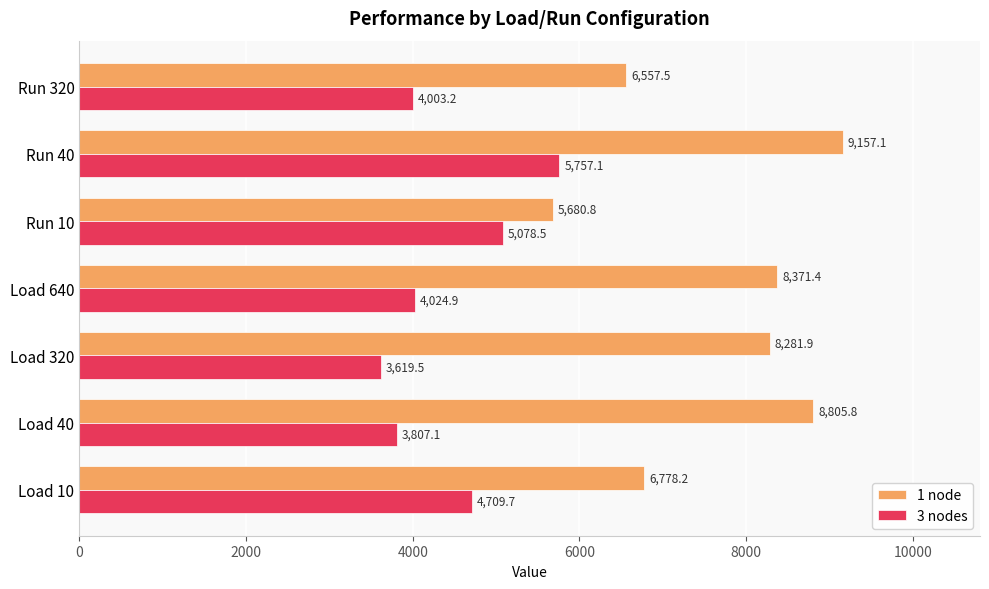

Where is 1 node nearest to the value 7418?

Load 10